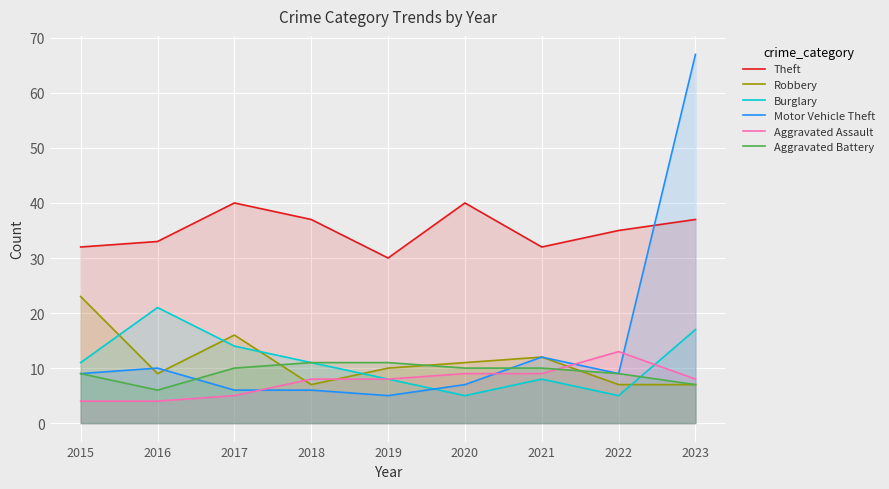

How many categories are shown in the chart?

9